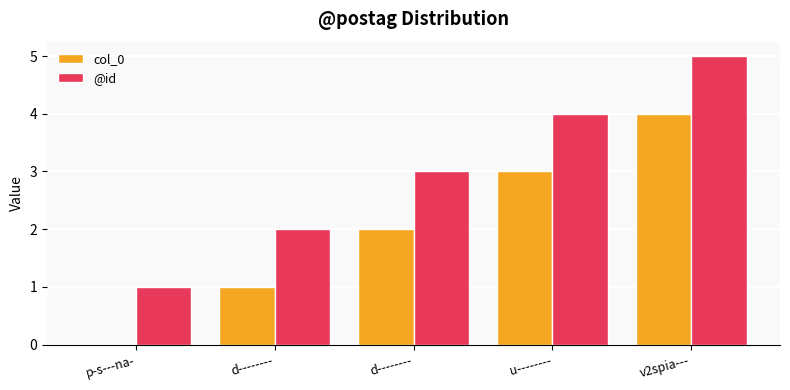

What are all the series names shown in the legend?

col_0, @id